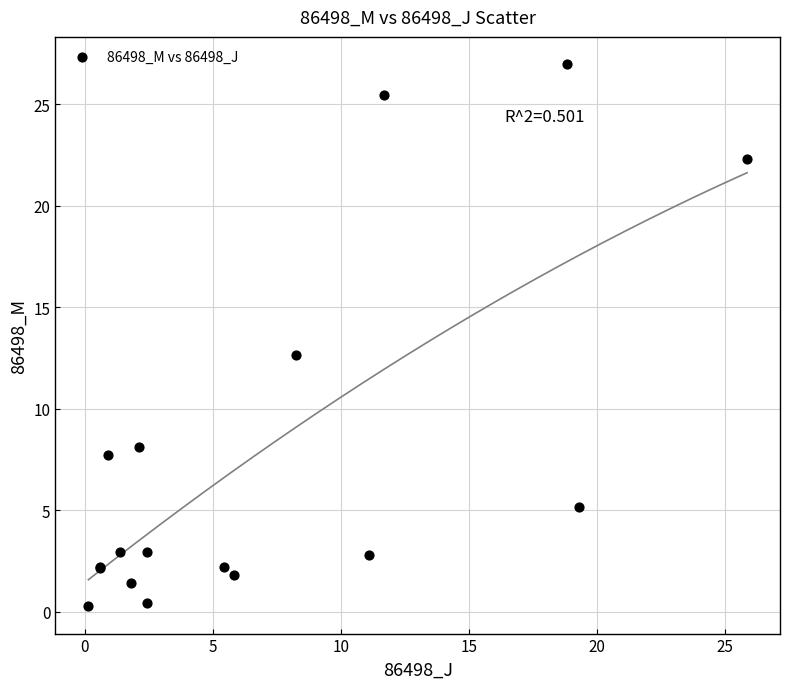

What Y value in the scatter plot is closest to 13?

12.7